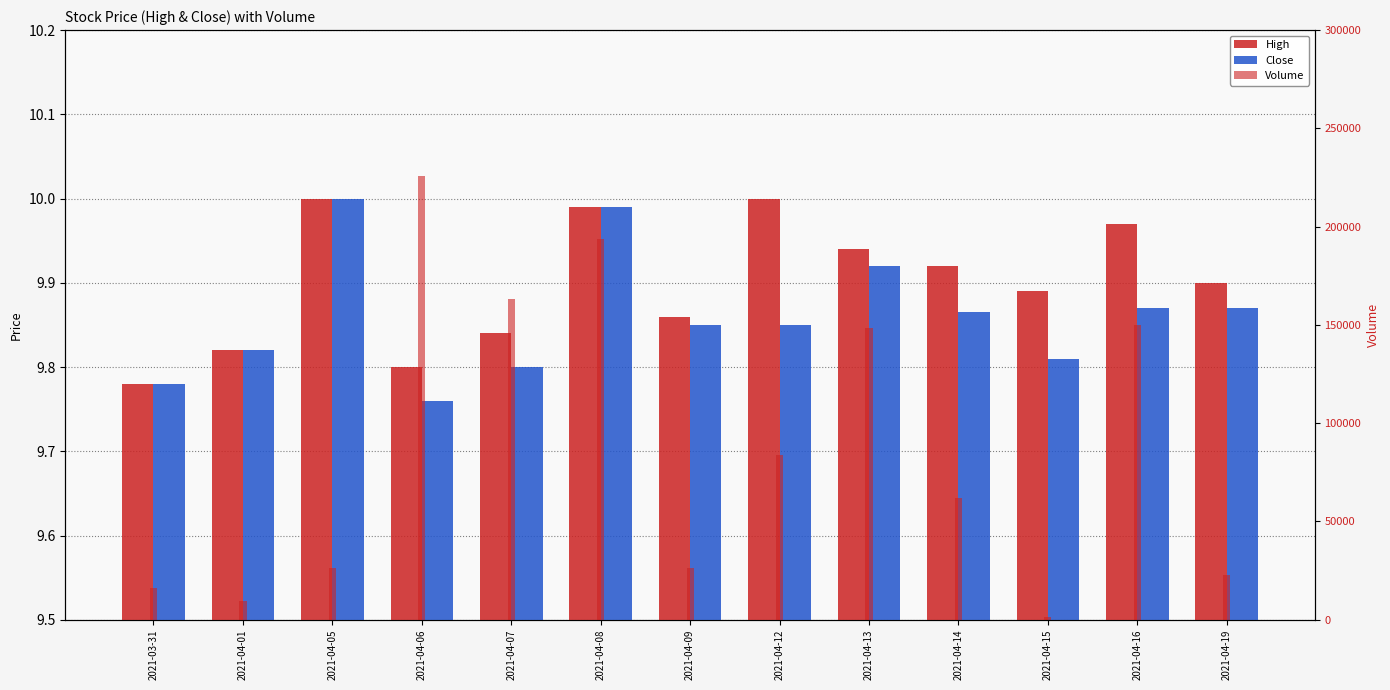

Is the value of Close at 2021-04-15 greater than the value of Volume at 2021-04-08?

No